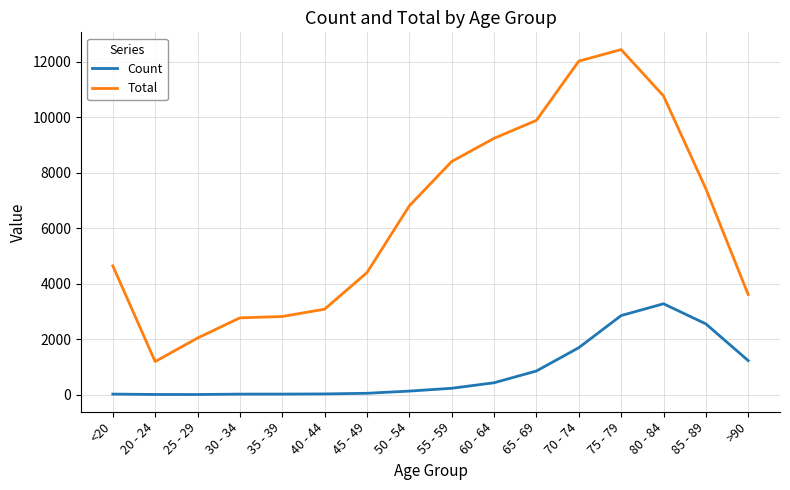

Rank the series by their maximum value, from lowest to highest.

Count, Total